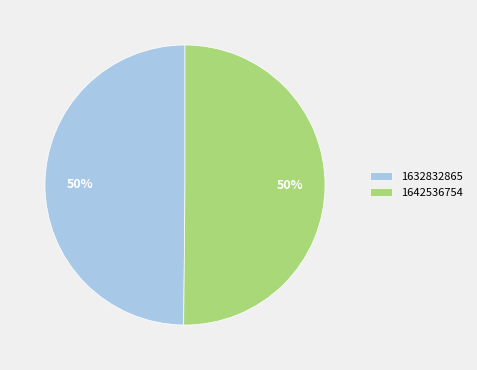

Combined, do 1632832865 and 1642536754 account for over 50%?

Yes